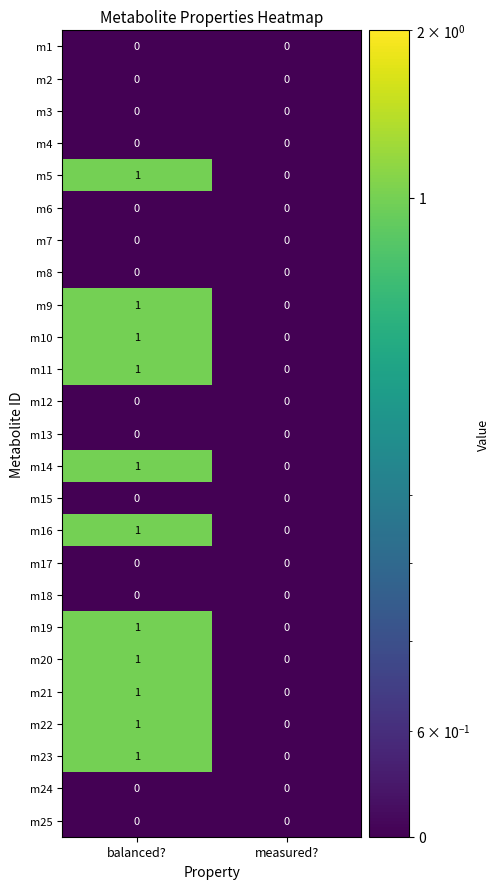

True or false: m10 has a value of 1 at balanced?.

True